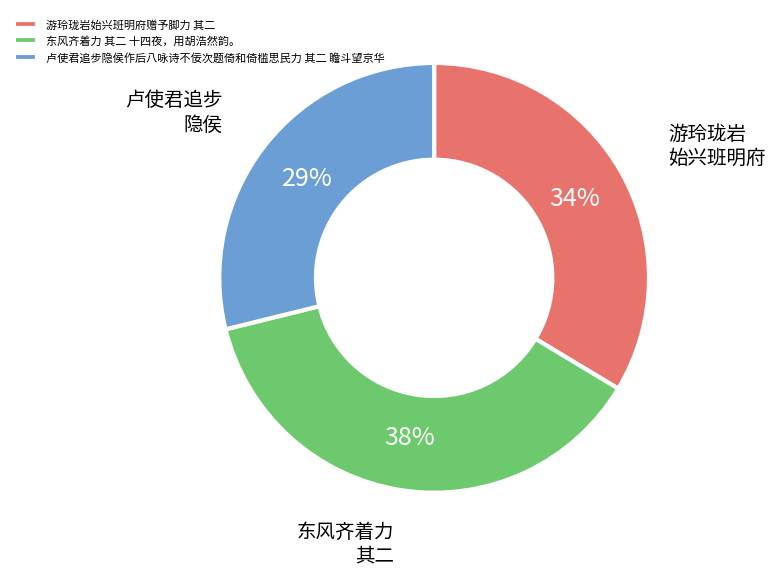

The 东风齐着力 其二 十四夜，用胡浩然韵。 slice represents 53% of the pie. True or false?

False